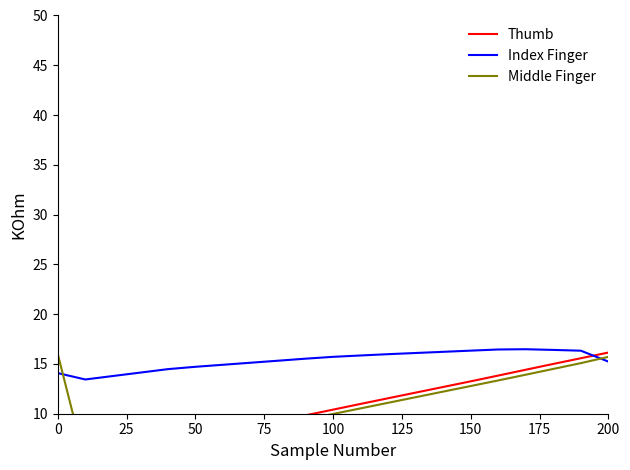

True or false: Index Finger has a value of 10.6 at 200.

False